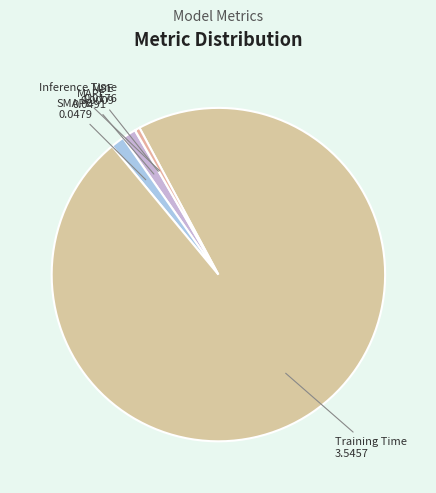

Is the sum of Training Time and SMAPE greater than half?

Yes